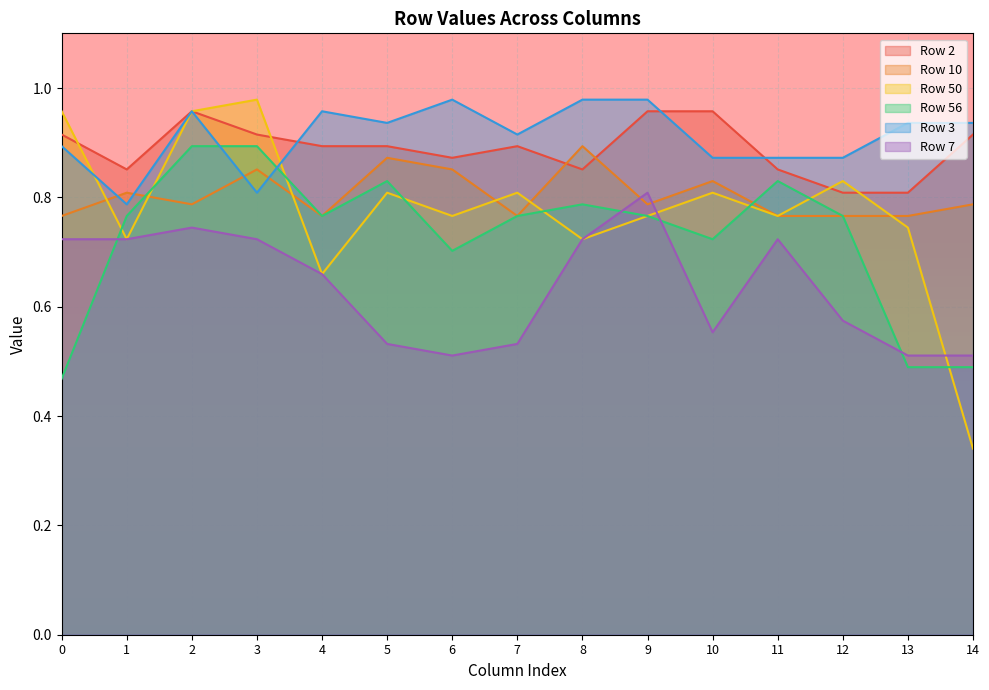

At which category does the chart reach its minimum across all series?

14